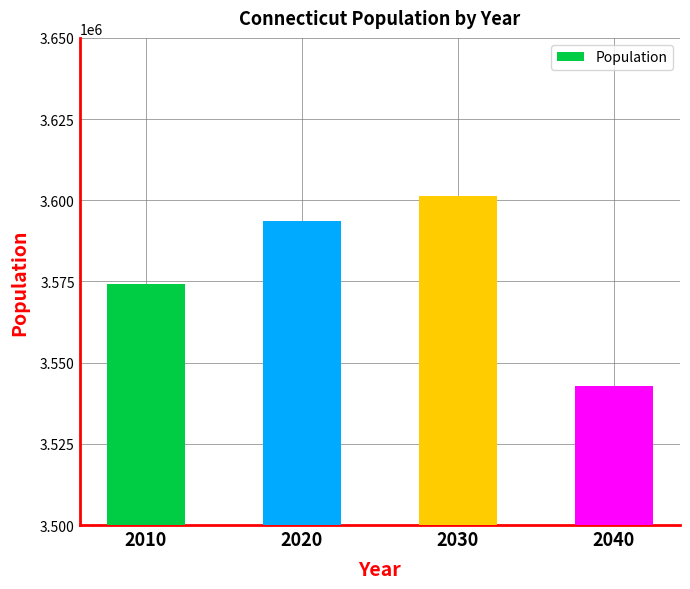

Which has a higher value, 2020 or 2040?

2020